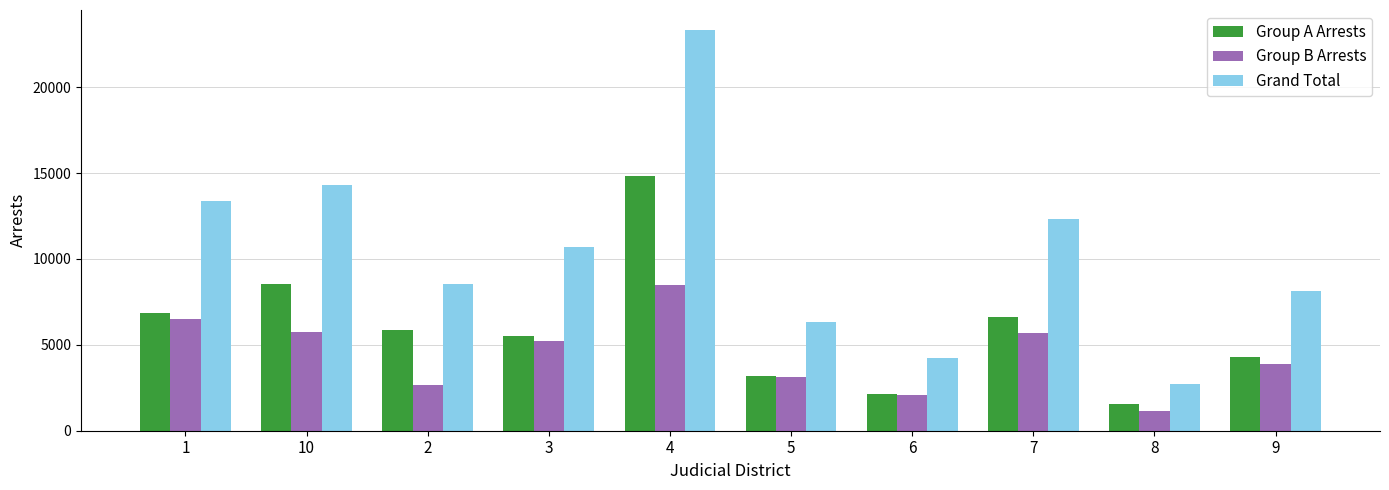

The value of Grand Total at 6 is 1507. True or false?

False